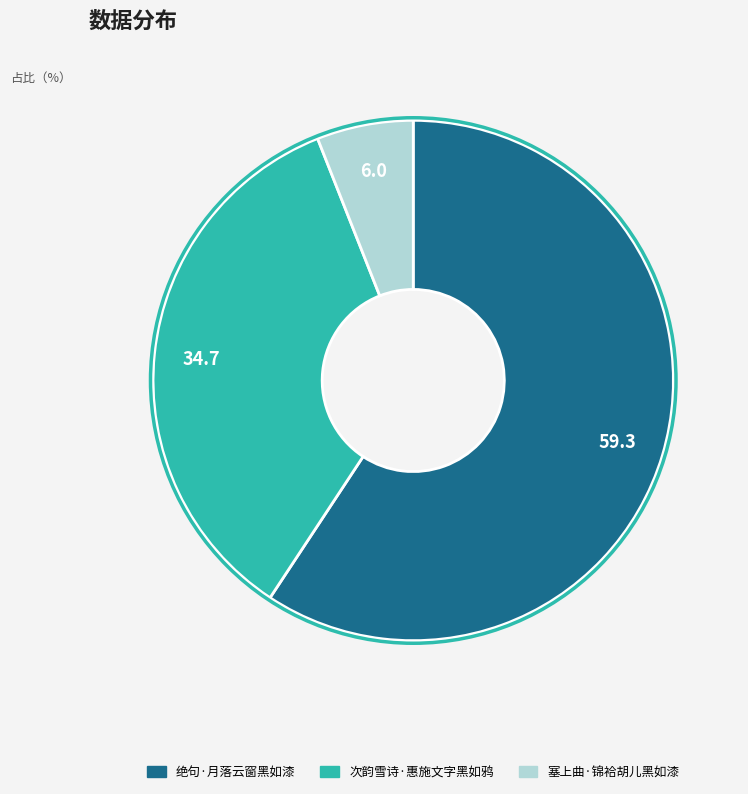

What is the ratio of the value at 绝句·月落云窗黑如漆 to the value at 塞上曲·锦袷胡儿黑如漆?

9.9